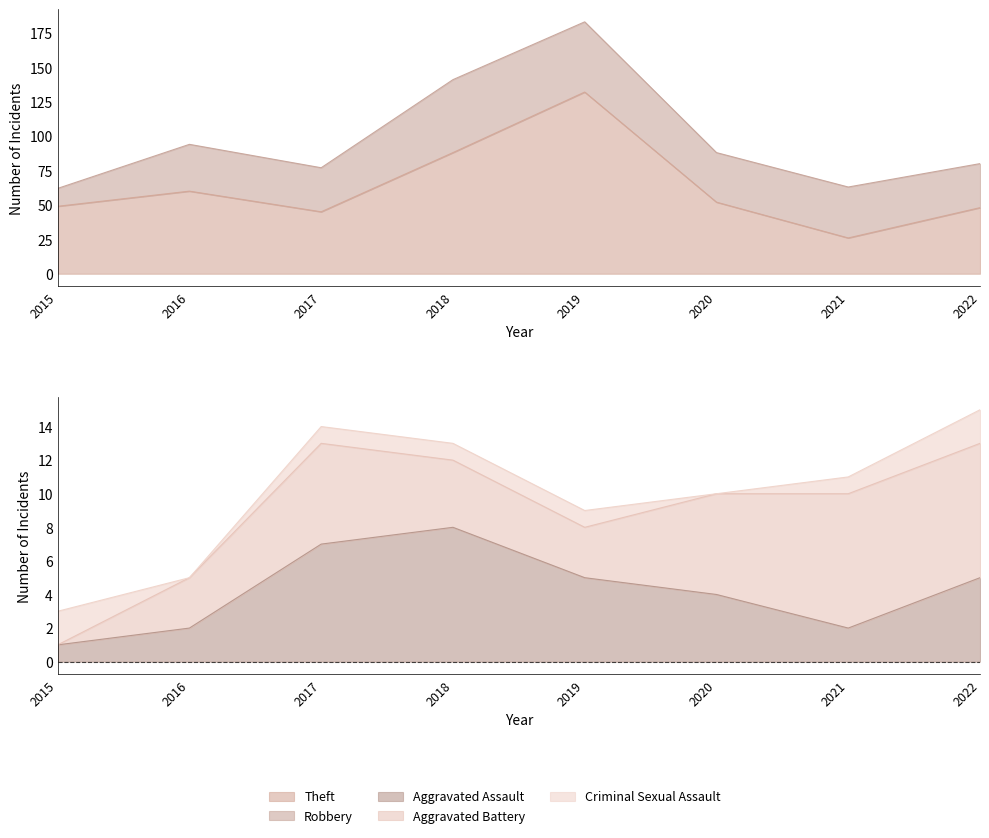

True or false: Theft has a value of 52 at 2020.

True